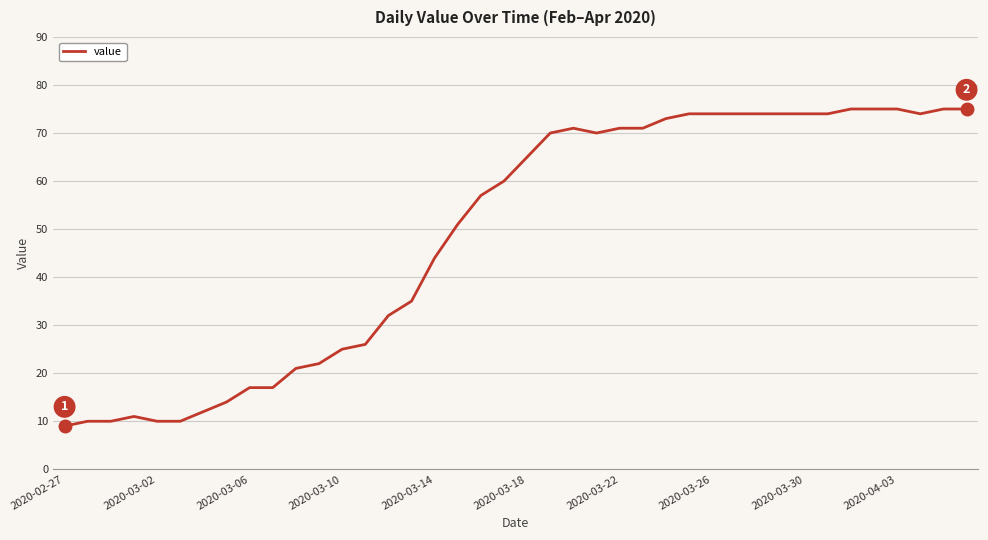

What is the minimum value shown in the chart?

9